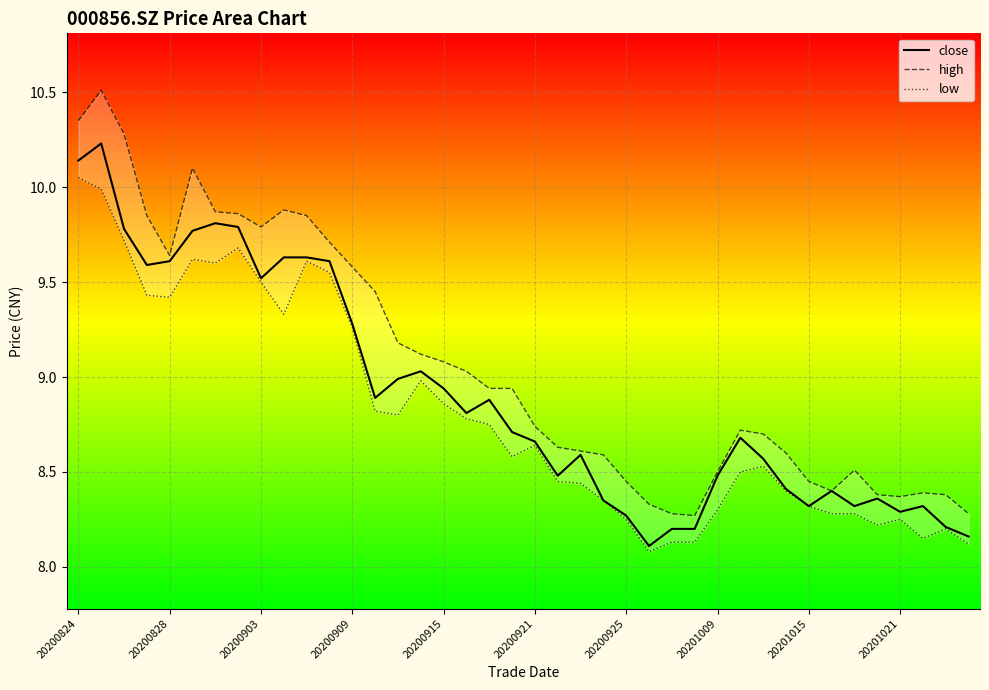

Which series has the largest total across all categories?

high